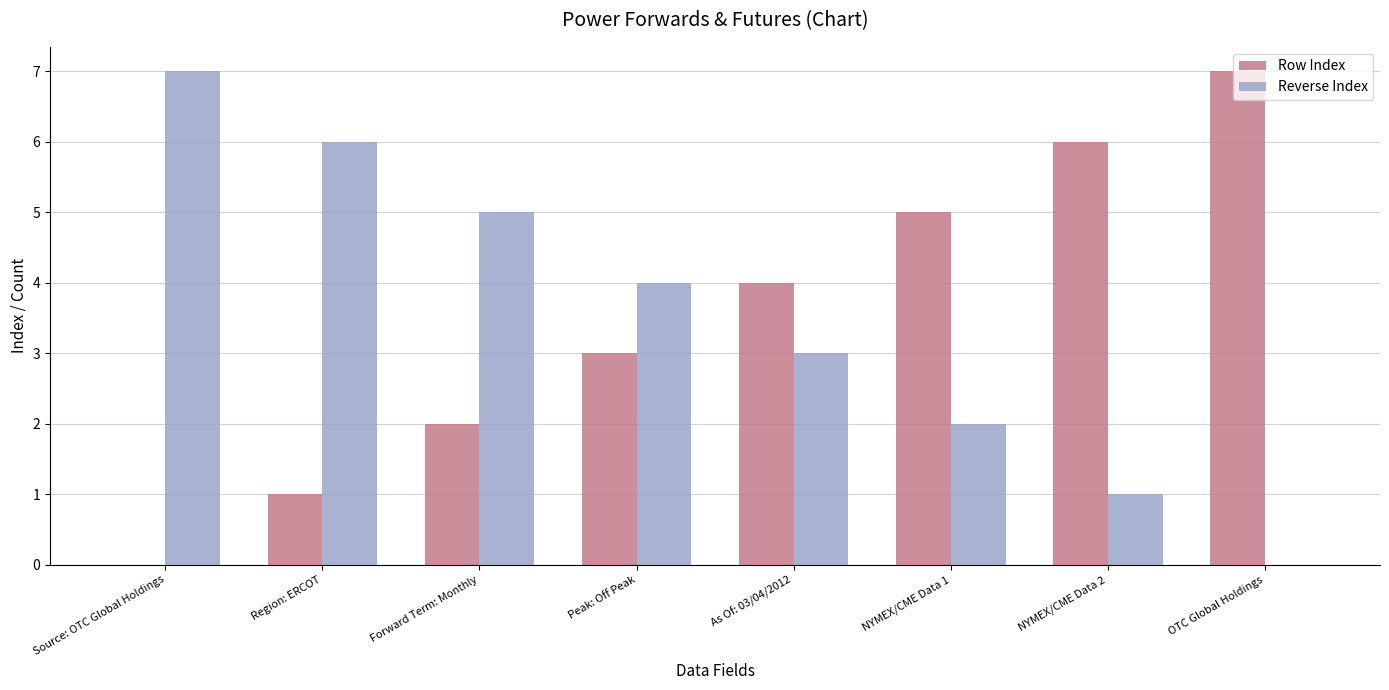

True or false: Row Index has a value of 4 at As Of: 03/04/2012.

True